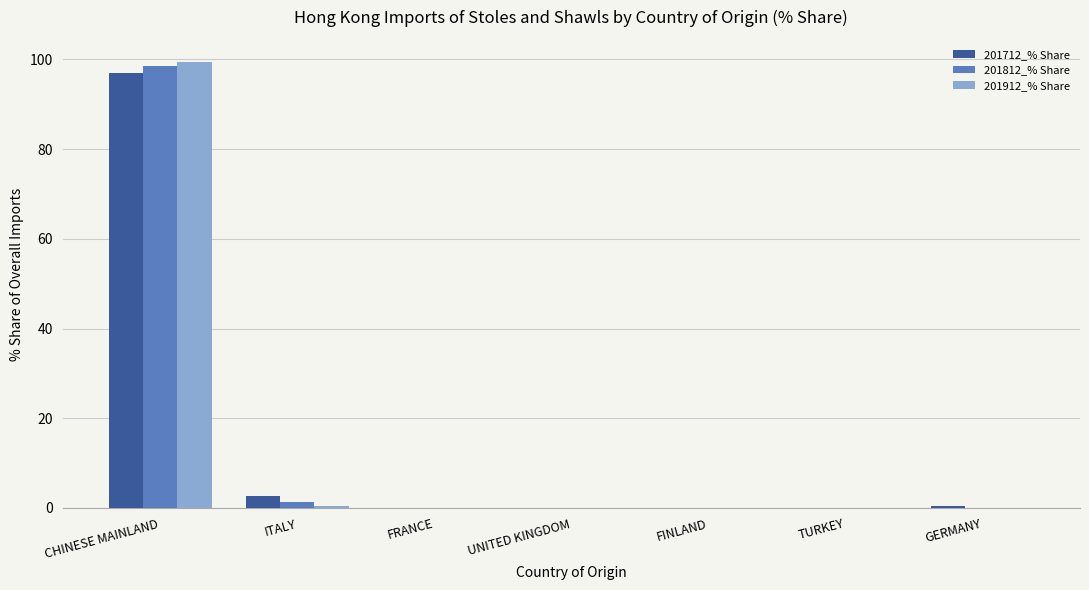

Which series has the widest spread of values?

201912_% Share